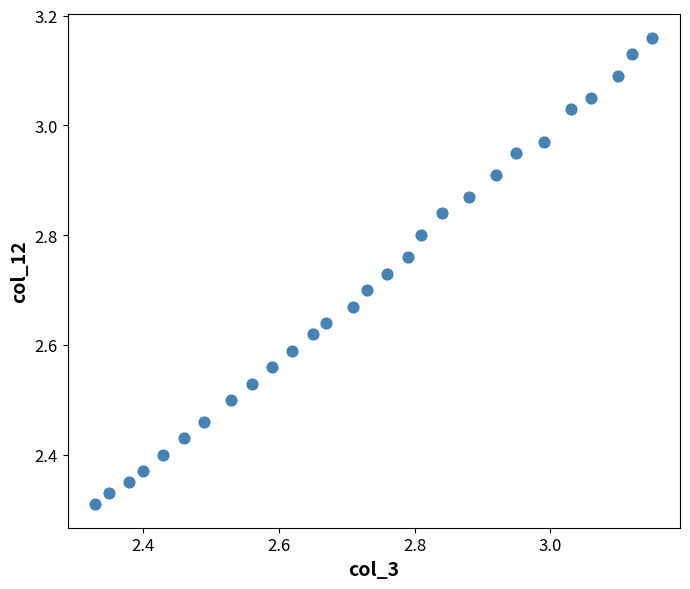

What is the range of Y values (max minus min)?

0.9